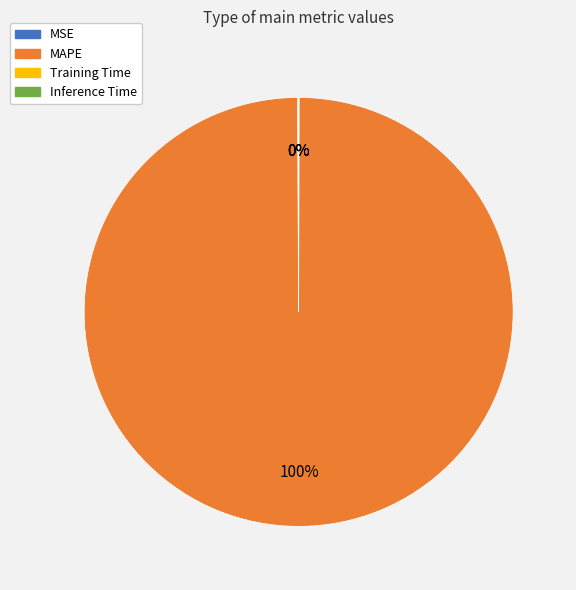

Which slice is the largest?

MAPE